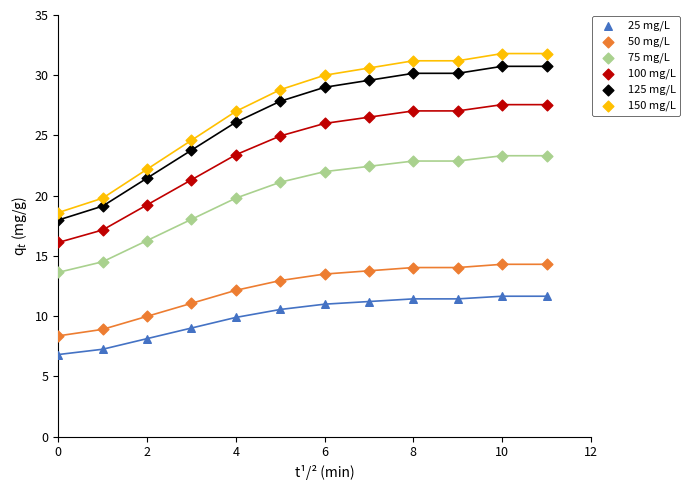

What are all the series names shown in the legend?

25 mg/L, 50 mg/L, 75 mg/L, 100 mg/L, 125 mg/L, 150 mg/L